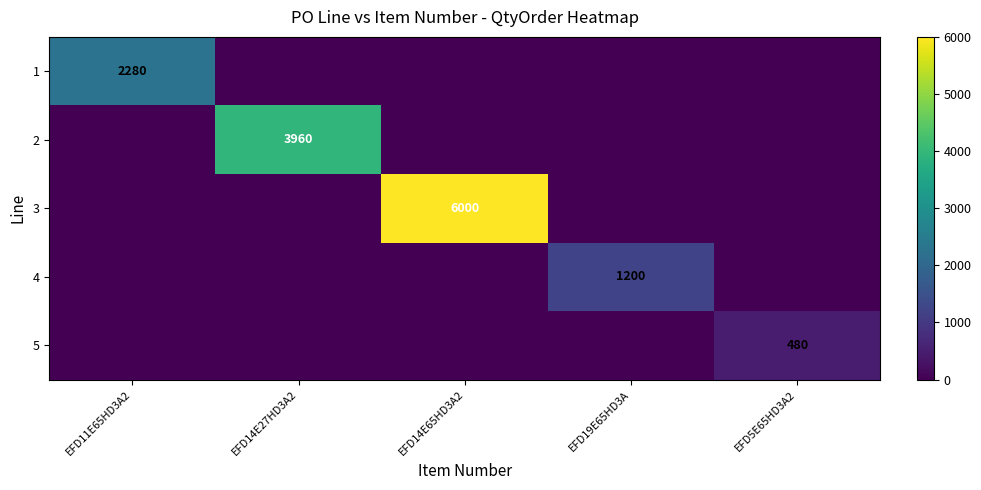

True or false: 2 has a value of 3960 at EFD14E27HD3A2.

True